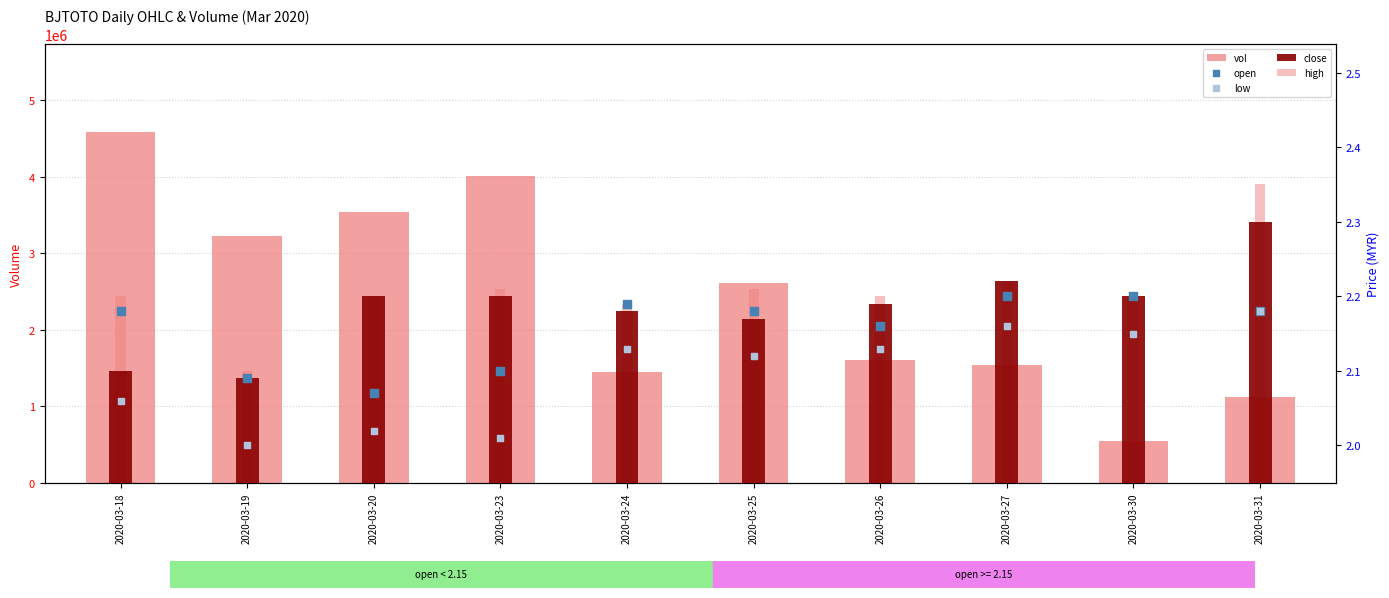

Is the value of vol at 2020-03-27 greater than the value of open at 2020-03-27?

Yes